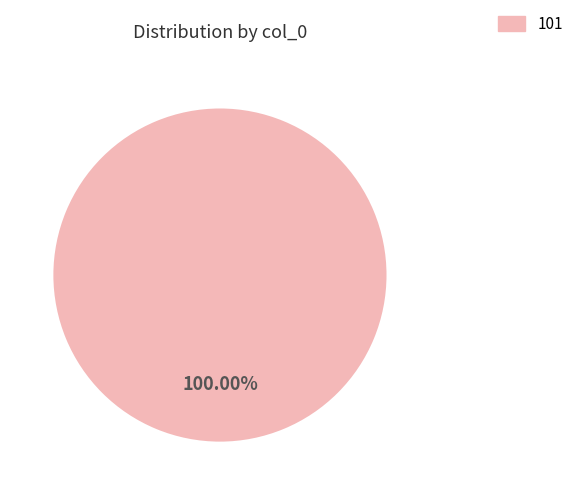

Is there any slice that represents more than half of the pie?

Yes